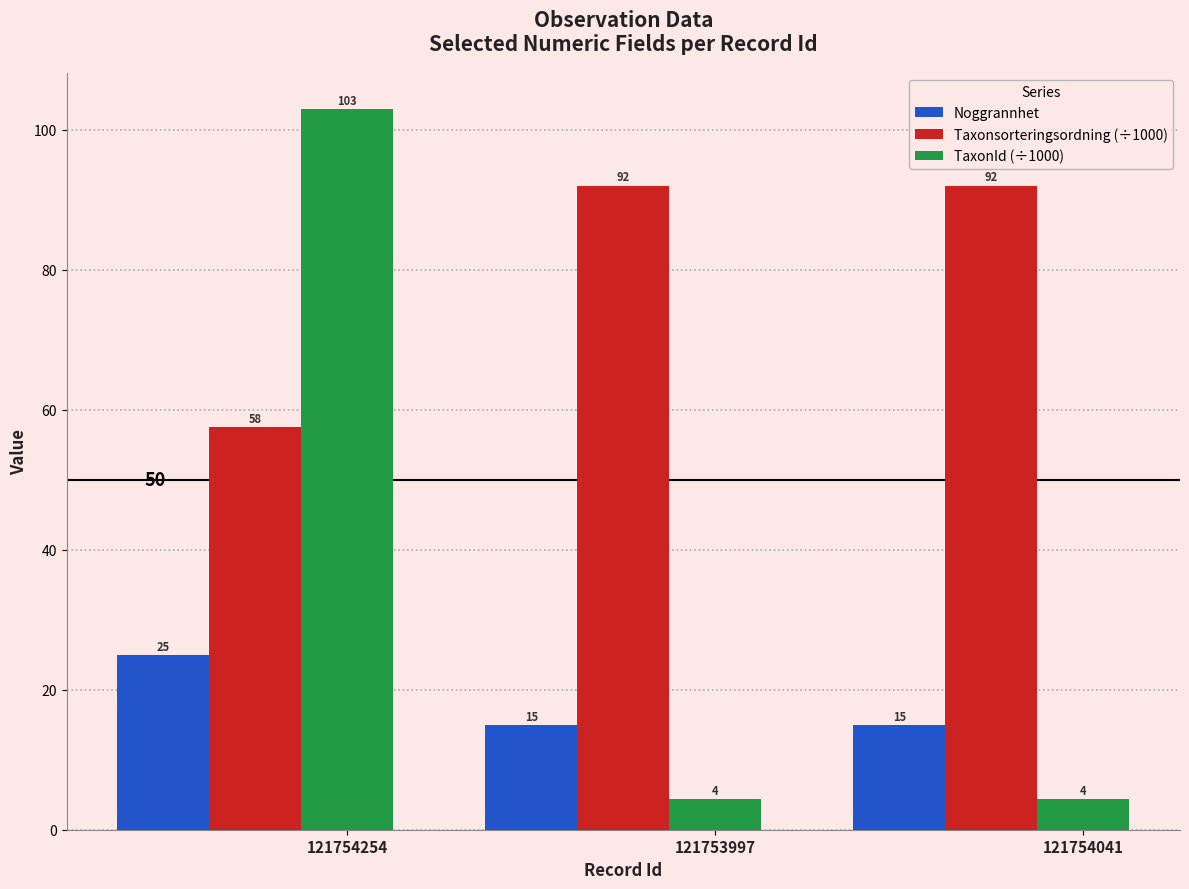

How many groups of bars are there?

3